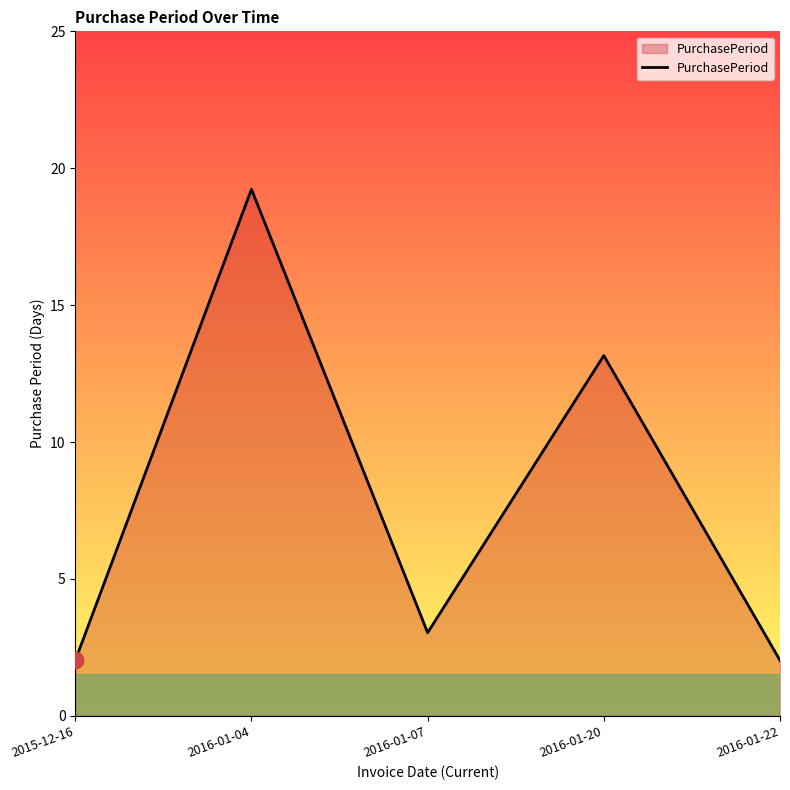

The value at 2016-01-20 is 13. True or false?

True